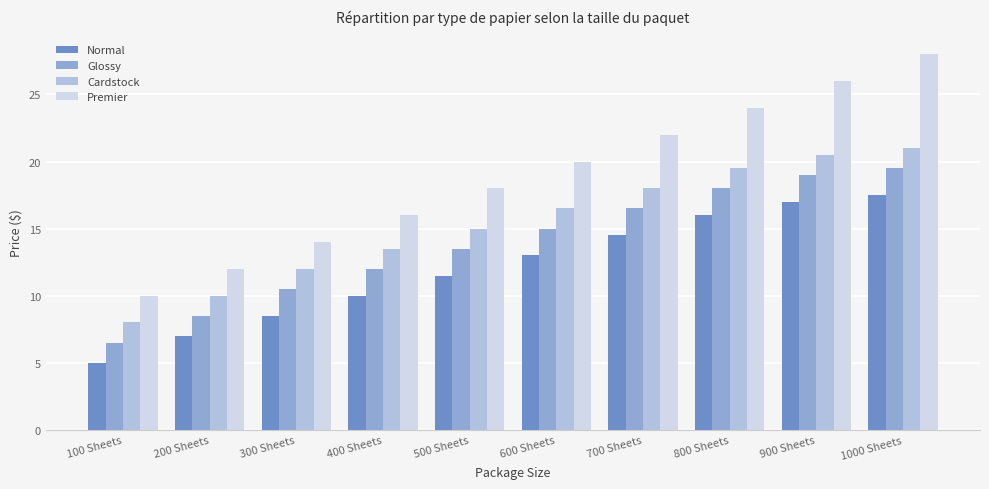

What is the maximum value shown in the chart?

28.0